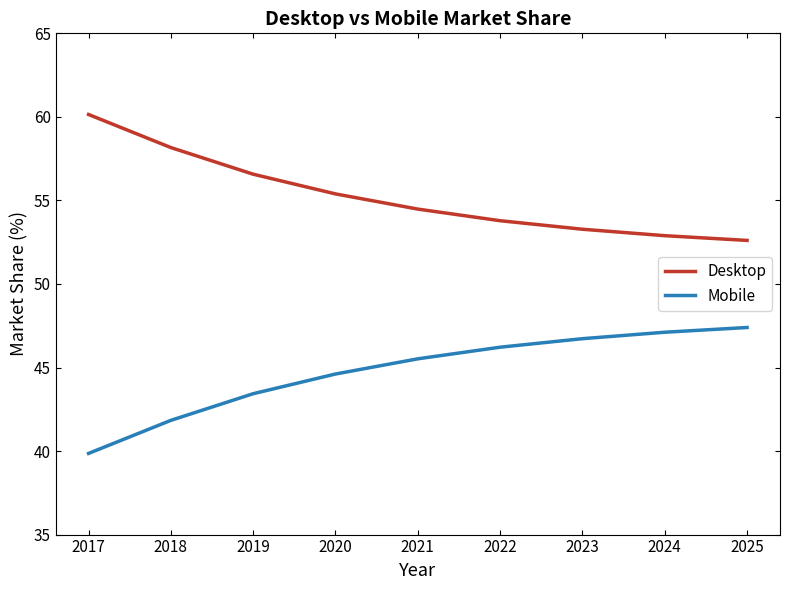

What is the approximate value of Desktop at 2023?

53.3